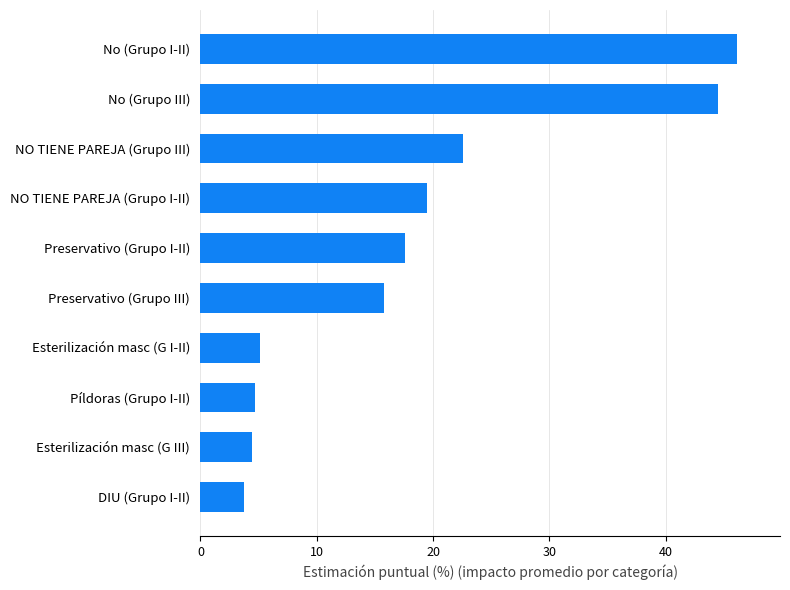

At which label is the value closest to 24?

NO TIENE PAREJA (Grupo III)